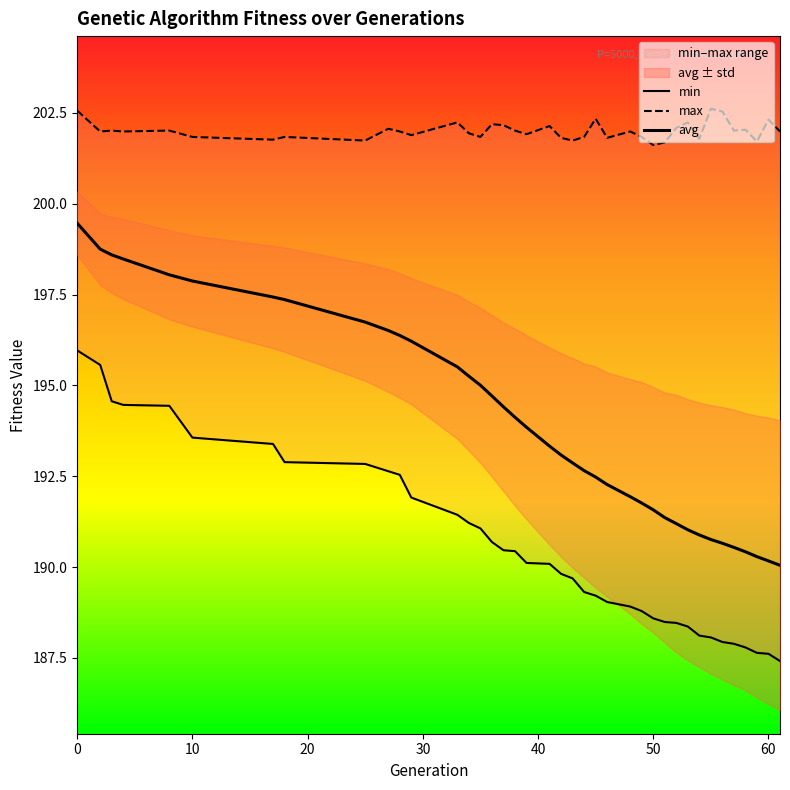

What is the difference between the second highest and minimum values in the min series?

8.1